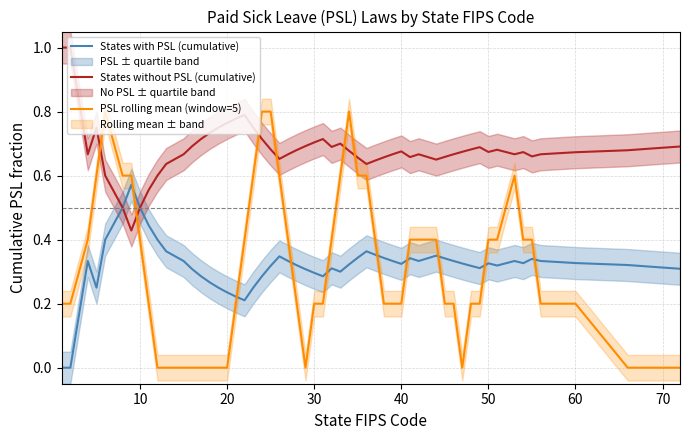

After their last crossing, which series has the higher values: States with PSL (cumulative) or PSL rolling mean (window=5)?

States with PSL (cumulative)